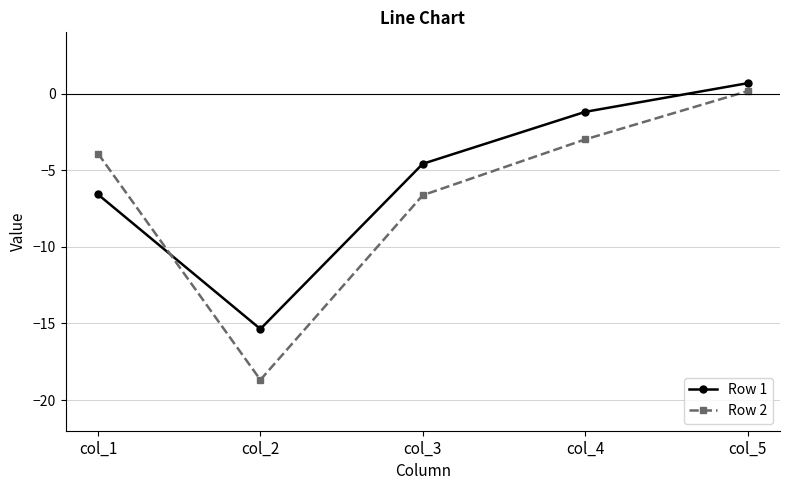

What is the difference between the highest and lowest values at col_5?

0.5